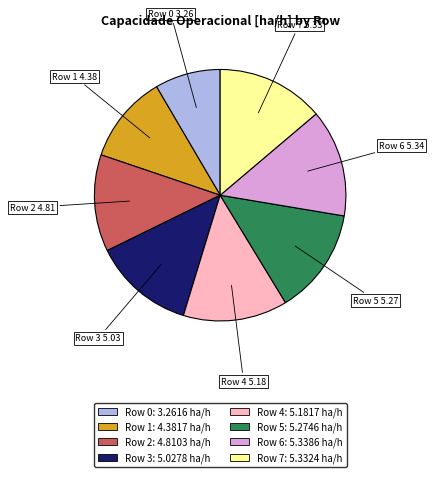

Which has a higher value, Row 0 or Row 3?

Row 3